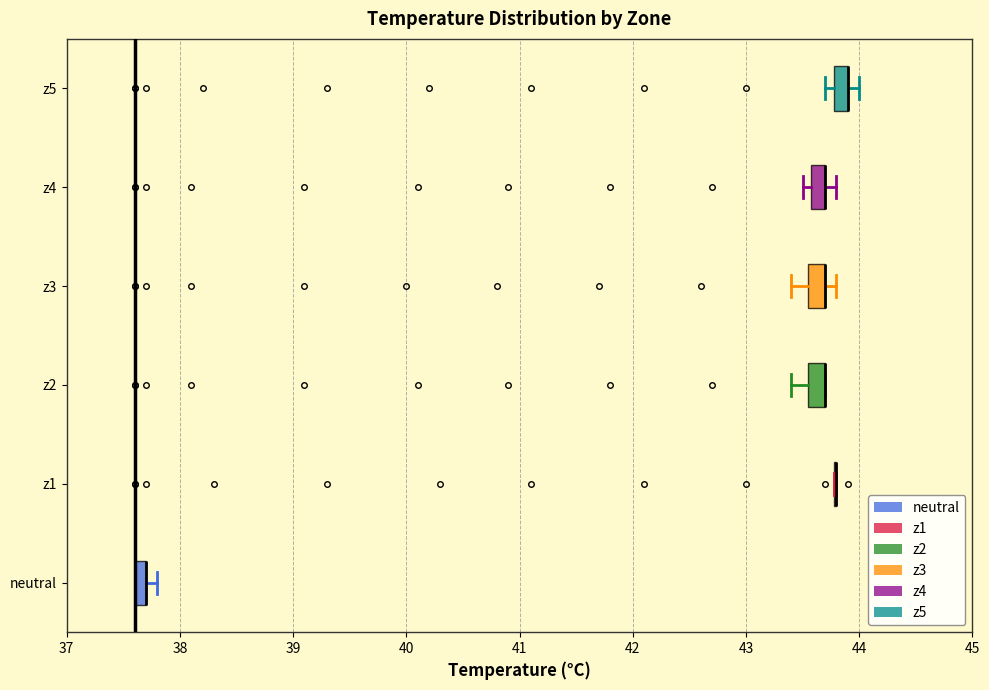

Where is the right edge of the box for neutral on the x-axis? The values are not printed on the chart, so give them approximately, as read against the axis.

37.7